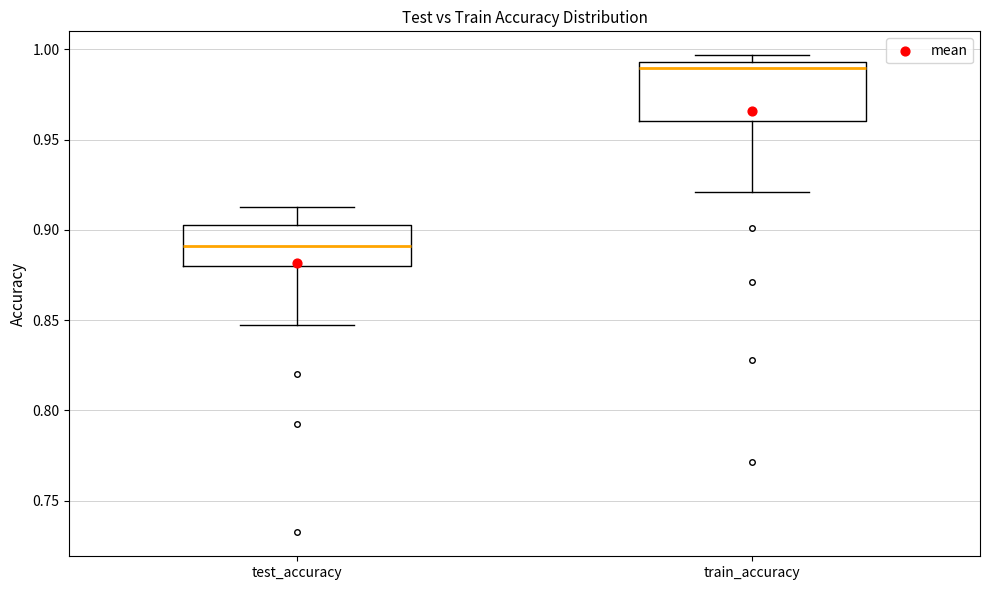

Where does the lower whisker of the box for train_accuracy end on the y-axis? The values are not printed on the chart, so give them approximately, as read against the axis.

0.920